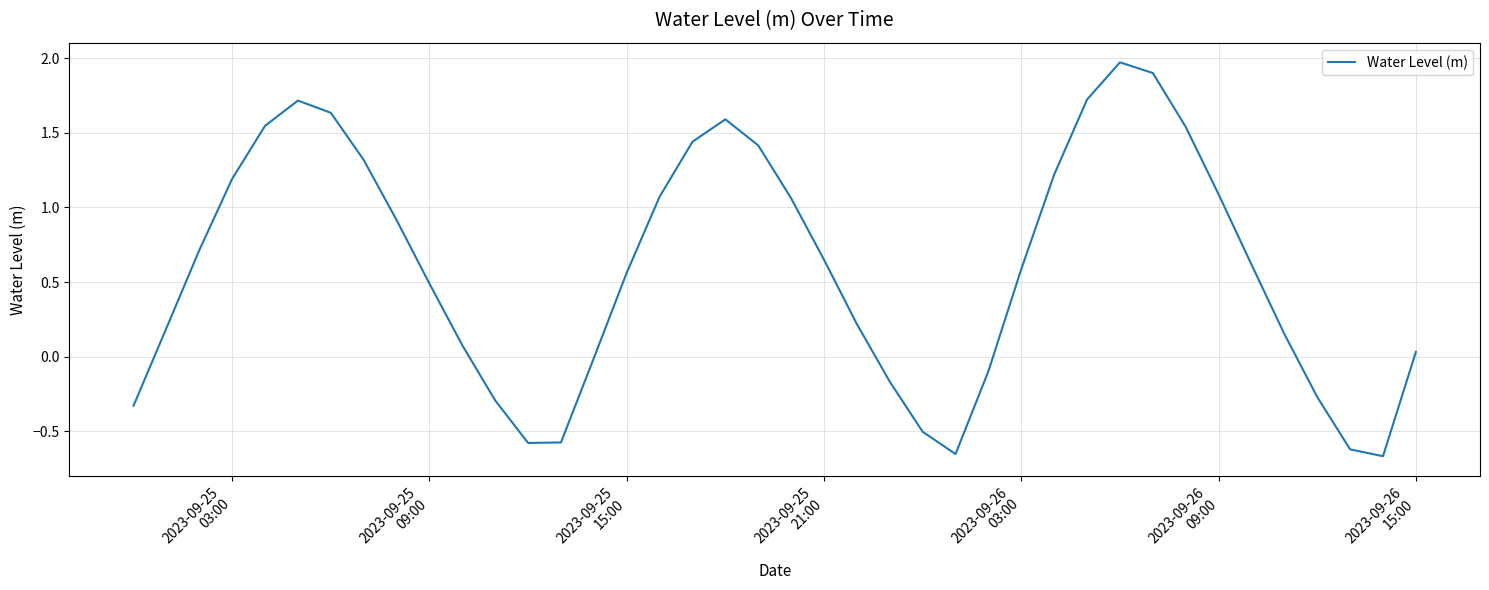

What is the greatest value displayed?

2.0